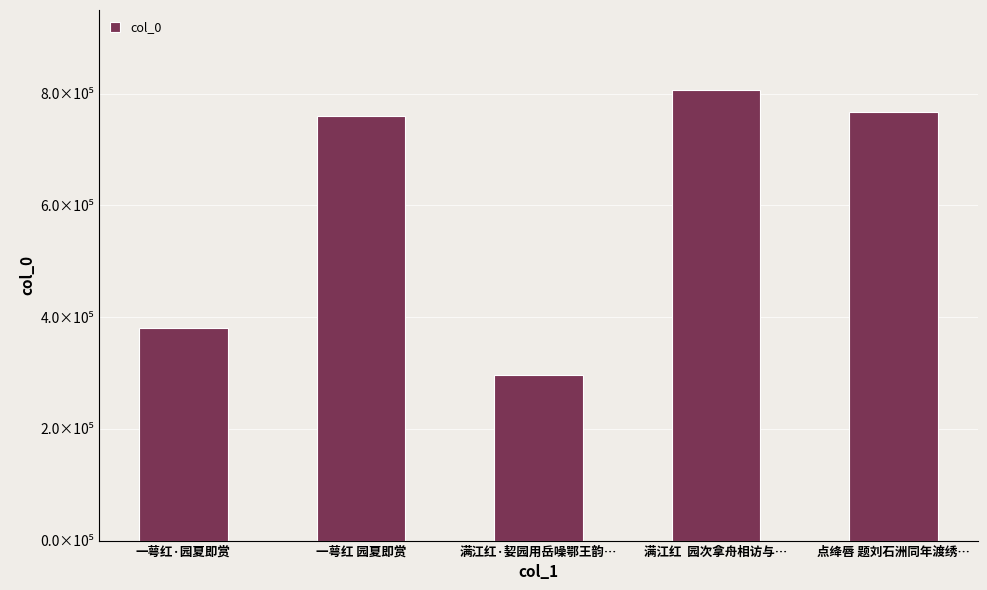

What position from the right is 一萼红 园夏即赏?

4